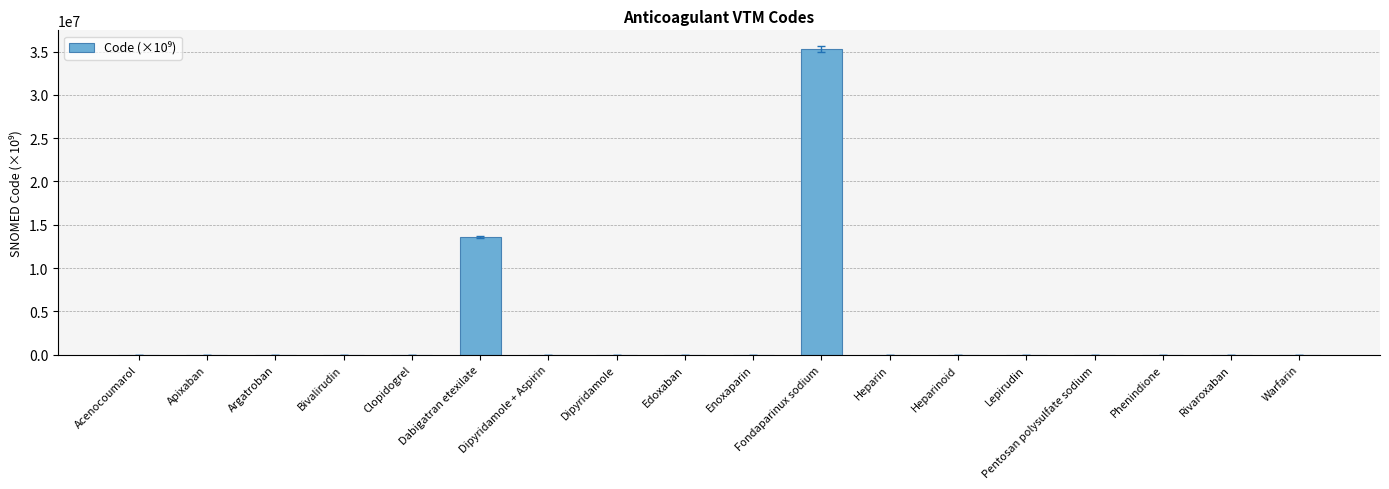

Which label corresponds to the largest value in the chart?

Fondaparinux sodium